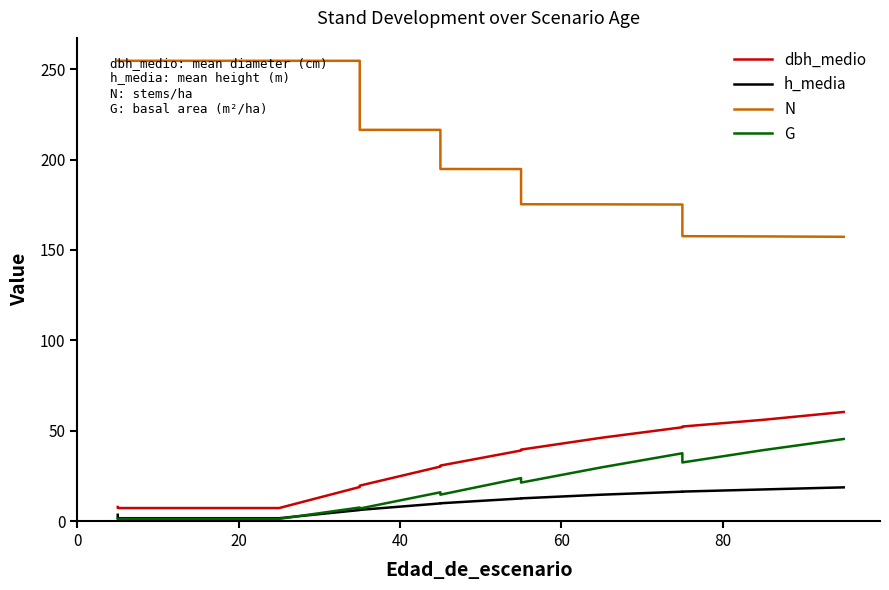

What is the maximum value for dbh_medio?

60.4